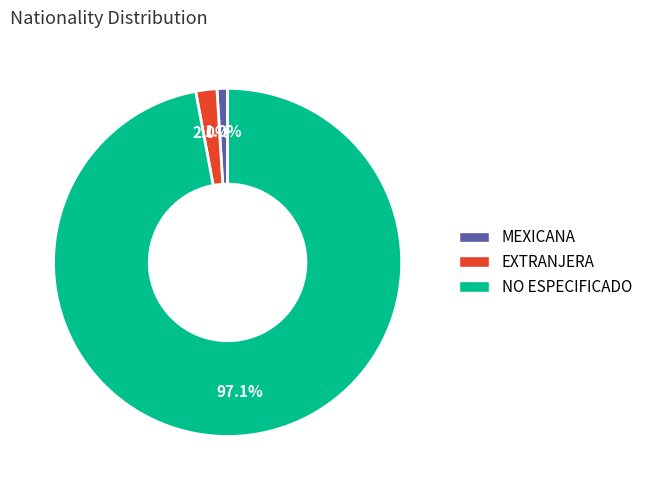

To the nearest percent, what percentage of the pie is EXTRANJERA?

2%